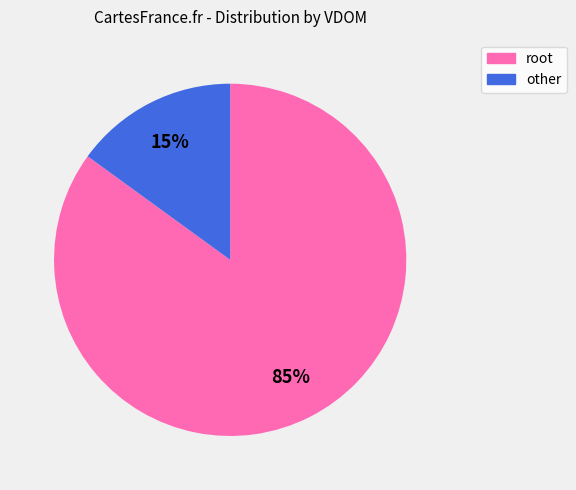

Do other and root together represent more than half of the pie?

Yes